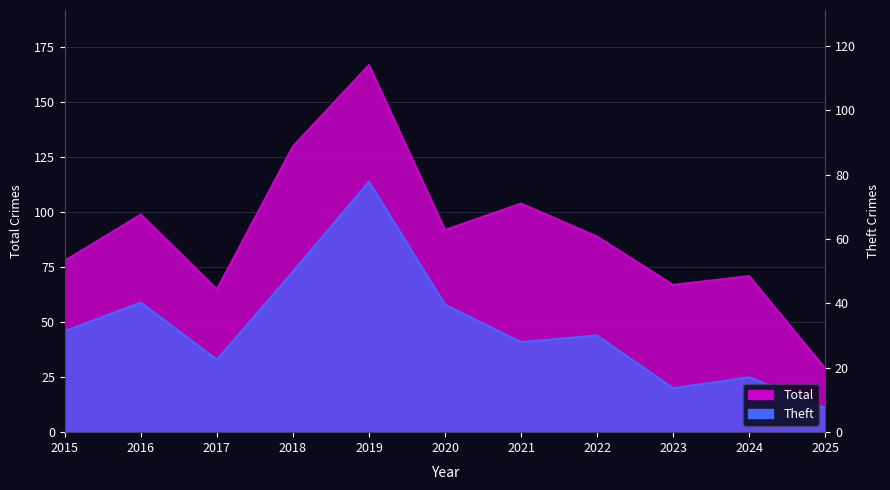

The value of Theft at 2020 is 58. True or false?

True